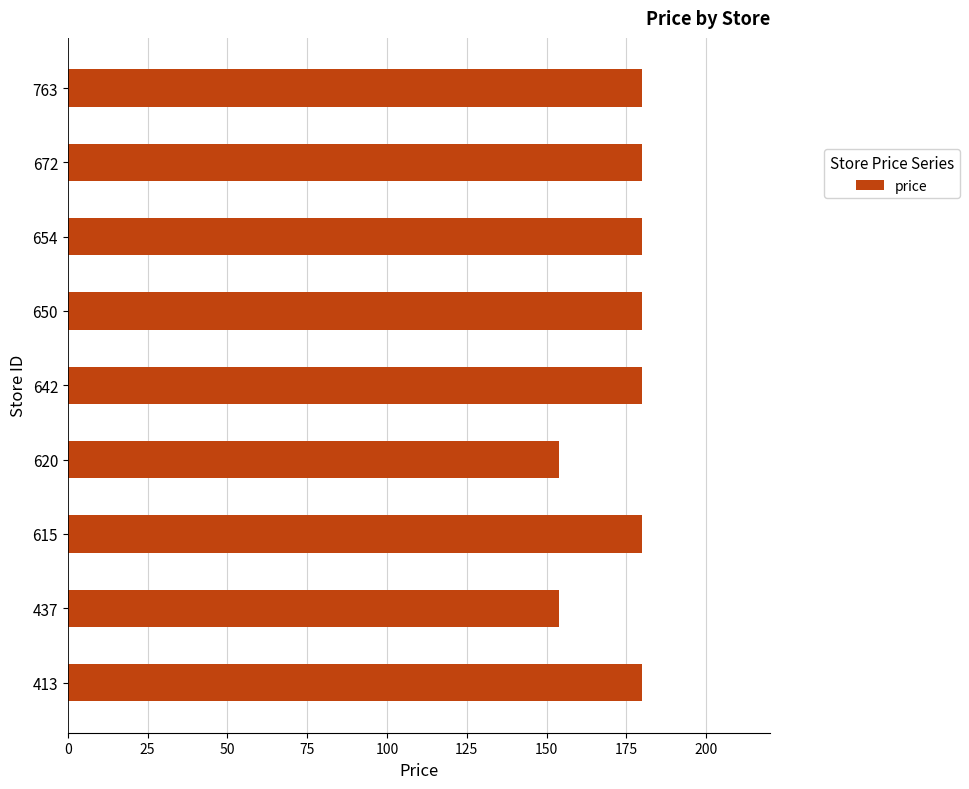

What is the smallest value displayed?

153.8